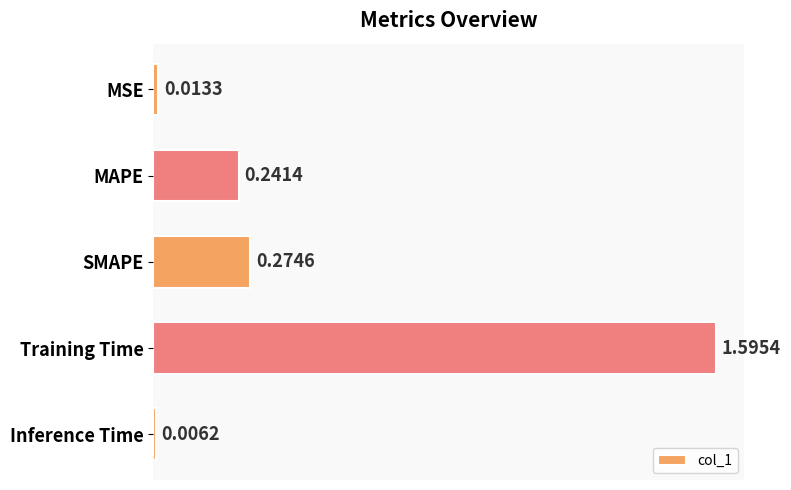

What is the average value?

0.4